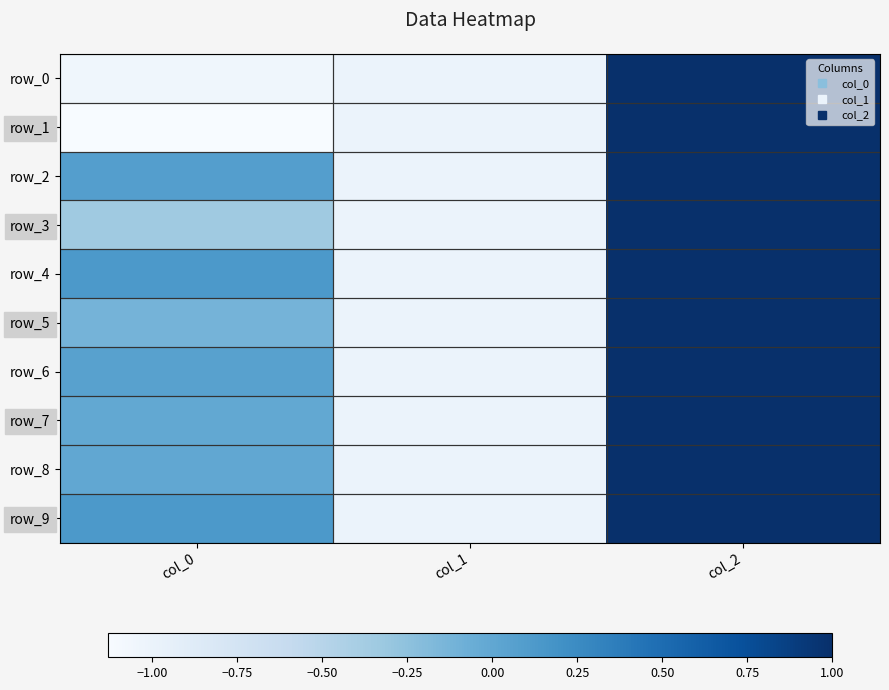

Which series has the largest total across all categories?

row_9